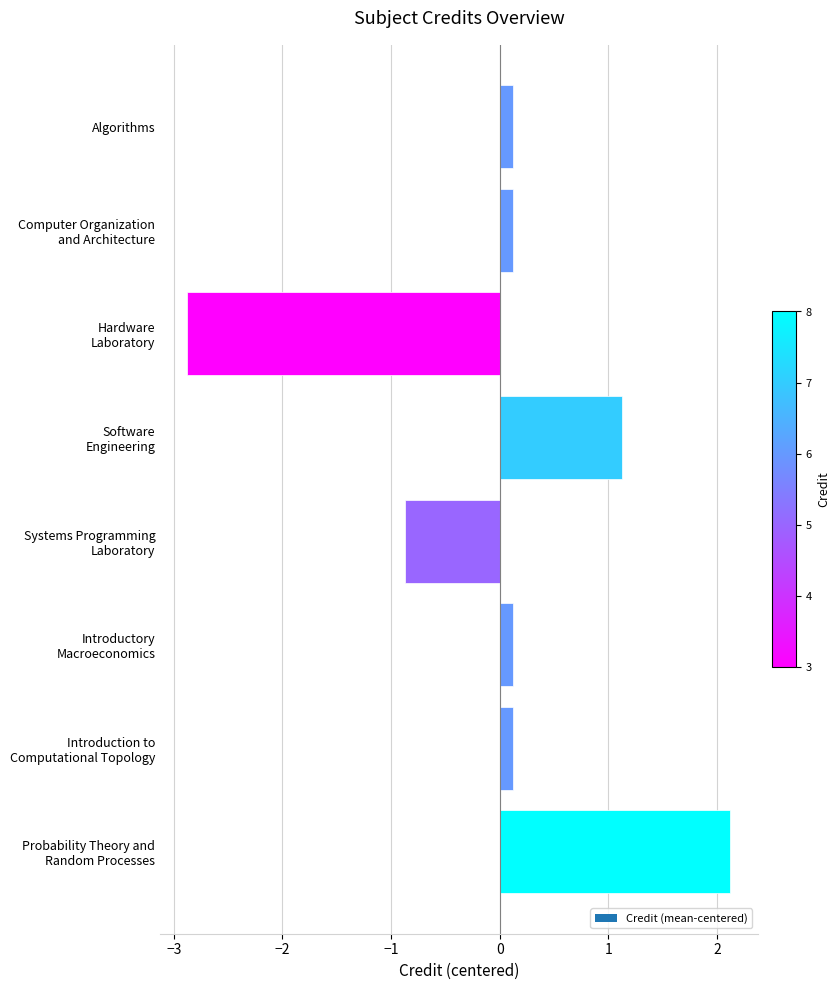

What is the minimum value shown in the chart?

-2.9